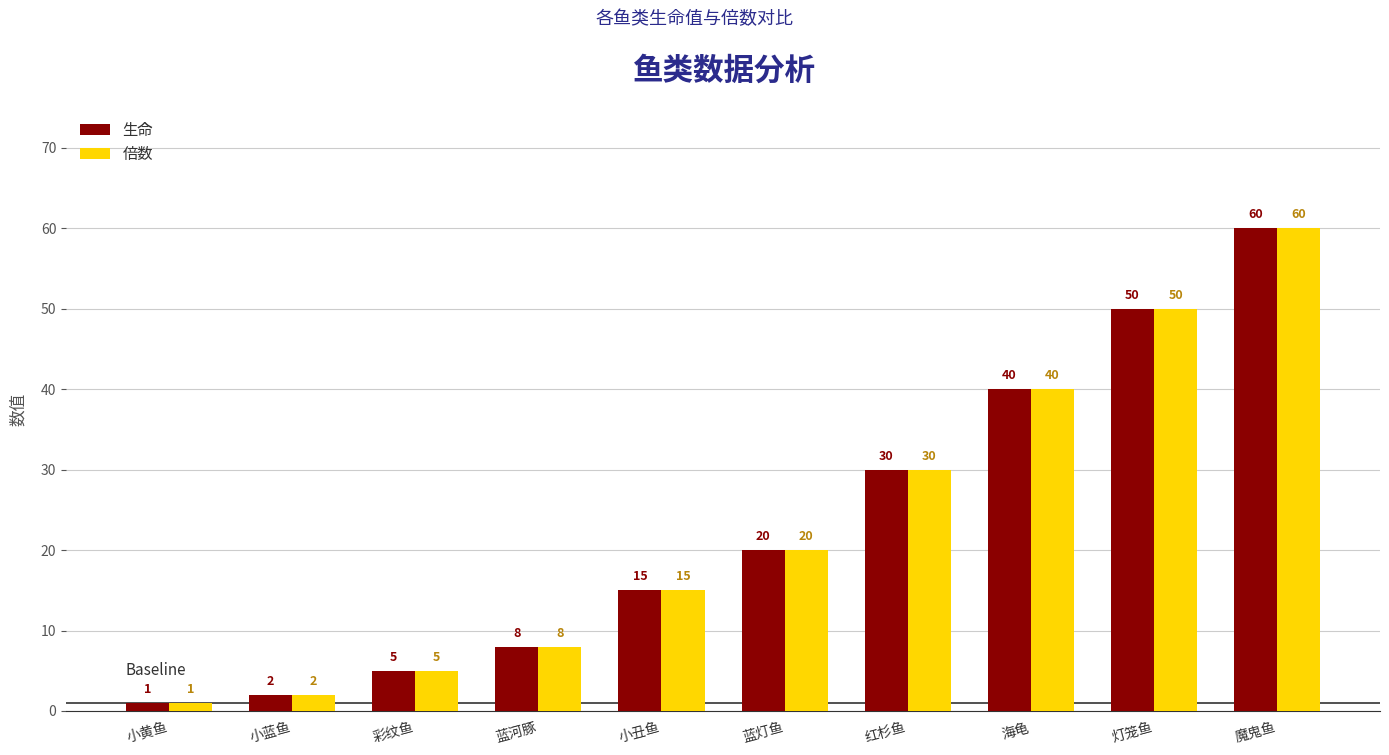

List the labels in order of 倍数 value, largest first.

魔鬼鱼, 灯笼鱼, 海龟, 红杉鱼, 蓝灯鱼, 小丑鱼, 蓝河豚, 彩纹鱼, 小蓝鱼, 小黄鱼